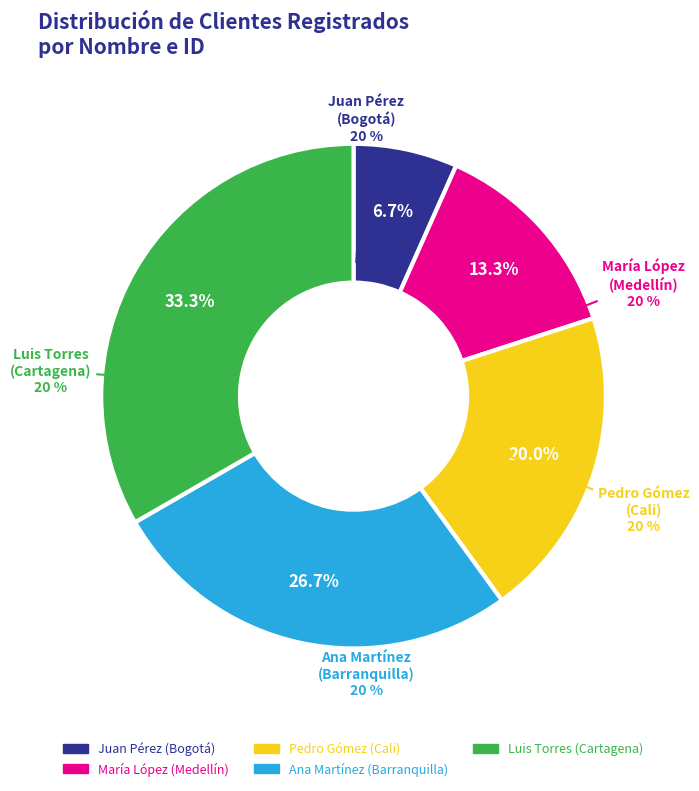

Rank the categories by value from lowest to highest.

Juan Pérez, María López, Pedro Gómez, Ana Martínez, Luis Torres